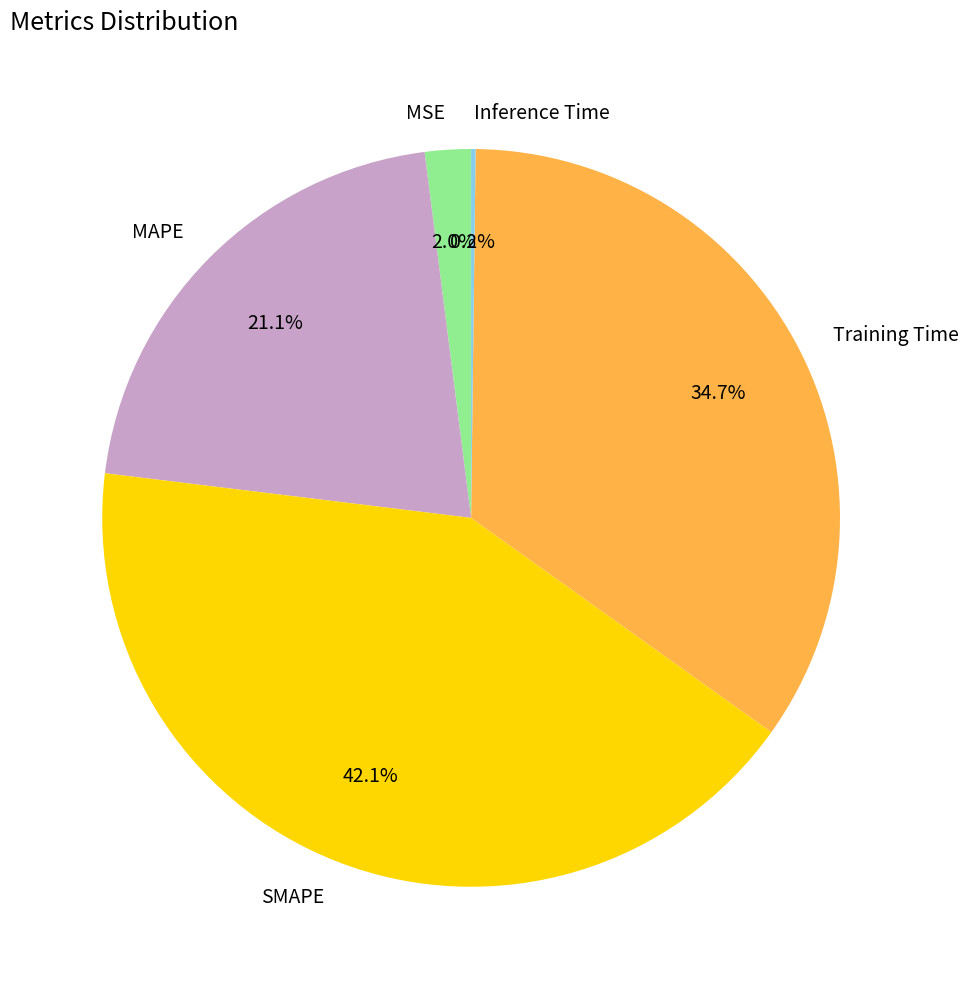

Which category has the biggest portion of the pie?

SMAPE